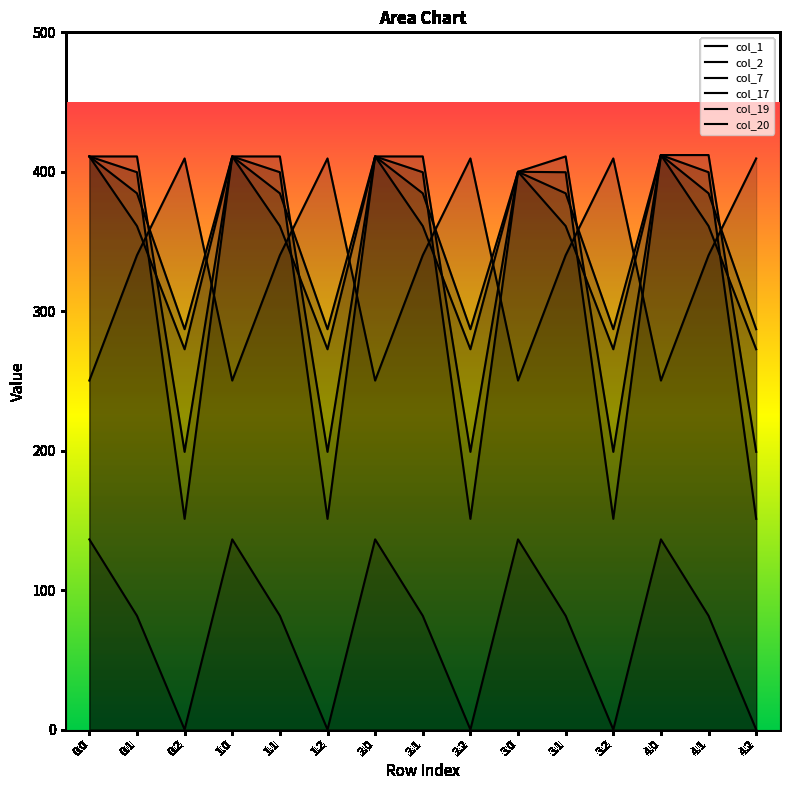

What is the average value of the col_19 series?

319.9